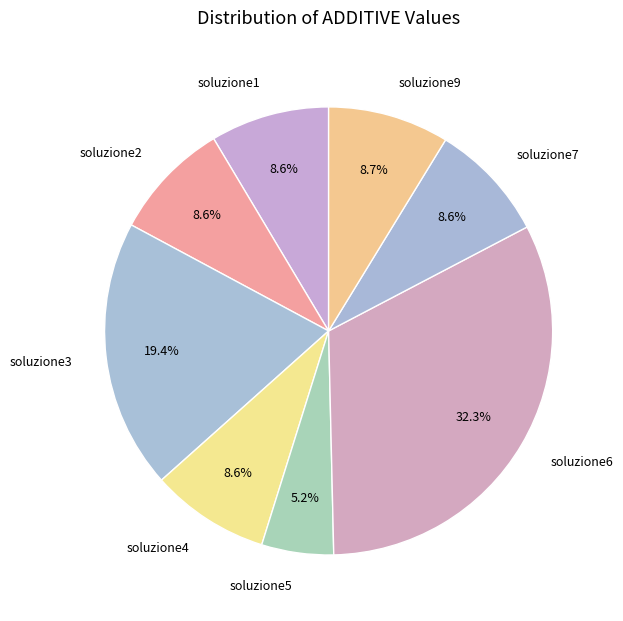

True or false: soluzione2 accounts for 15% of the total.

False